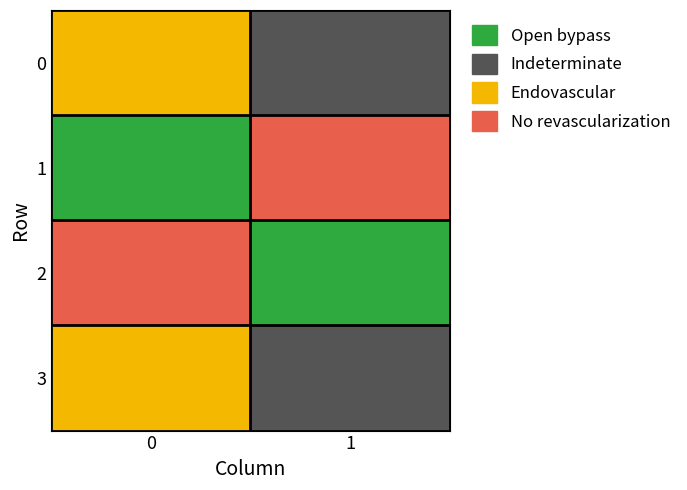

Which series has the widest spread of values?

1